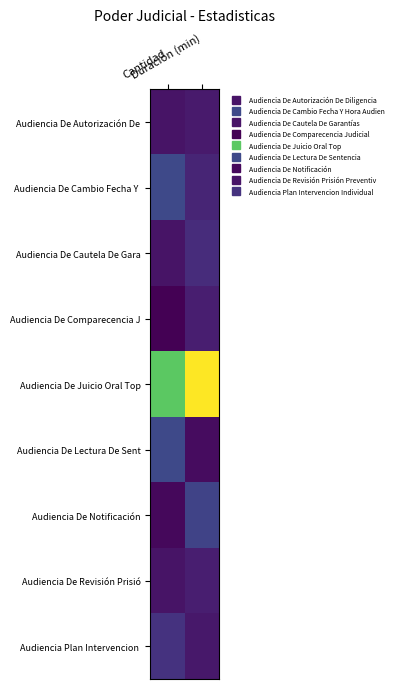

At which category is the sum across all series the highest?

Duración (min)